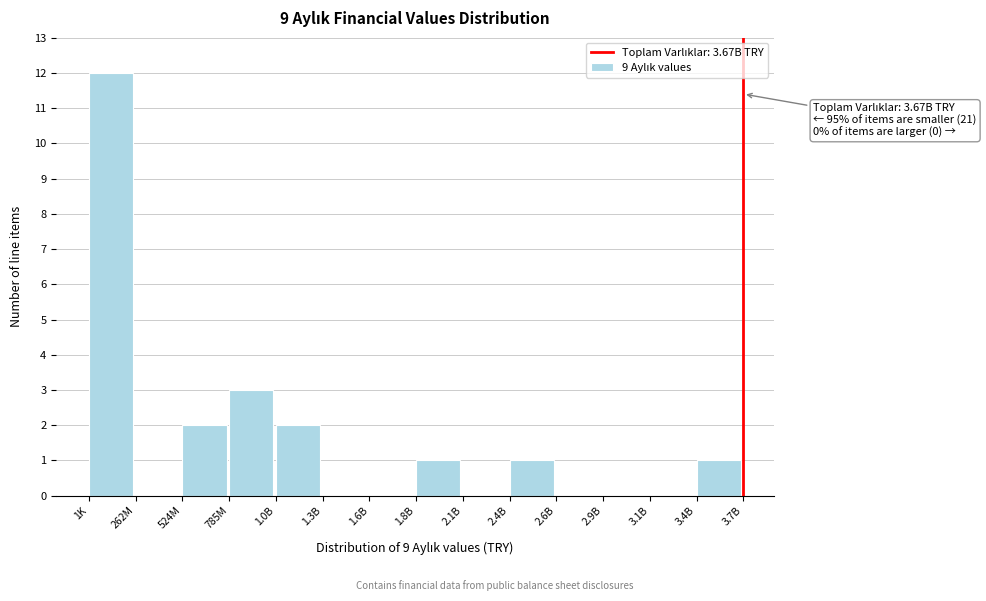

Reading left to right, list all the values displayed in this chart.

1K=12	262M=0	524M=2	785M=3	1.0B=2	1.3B=0	1.6B=0	1.8B=1	2.1B=0	2.4B=1	2.6B=0	2.9B=0	3.1B=0	3.4B=1